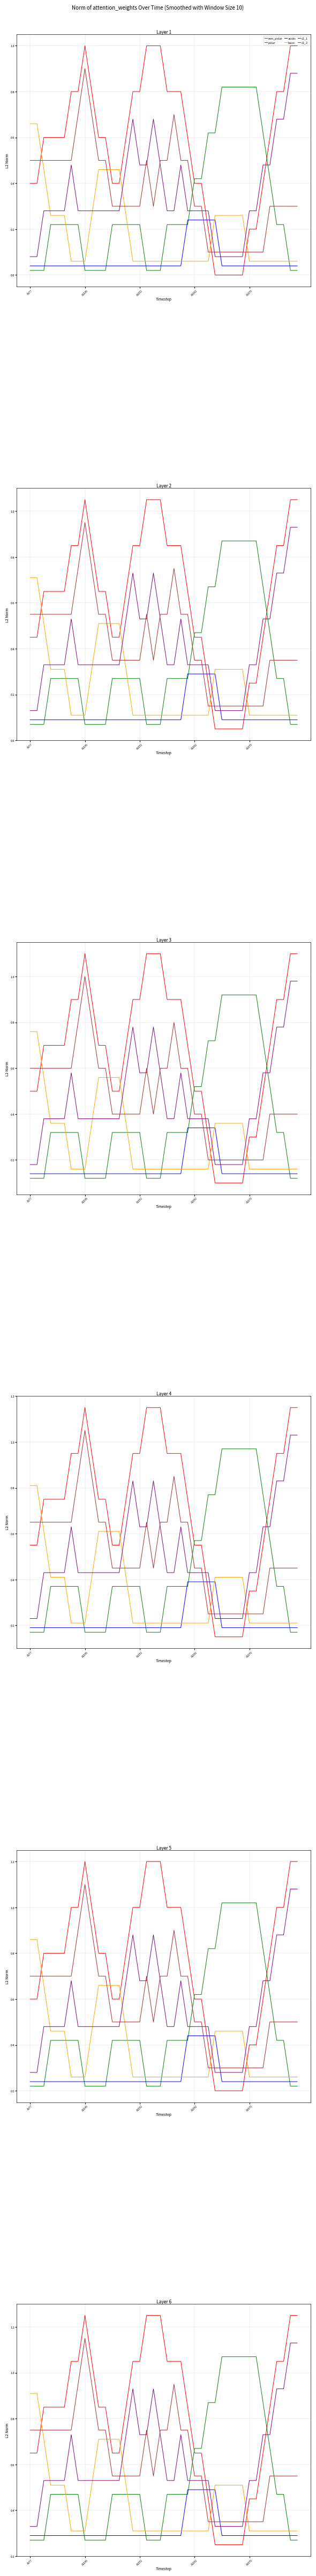

What is the greatest value displayed?

1.2